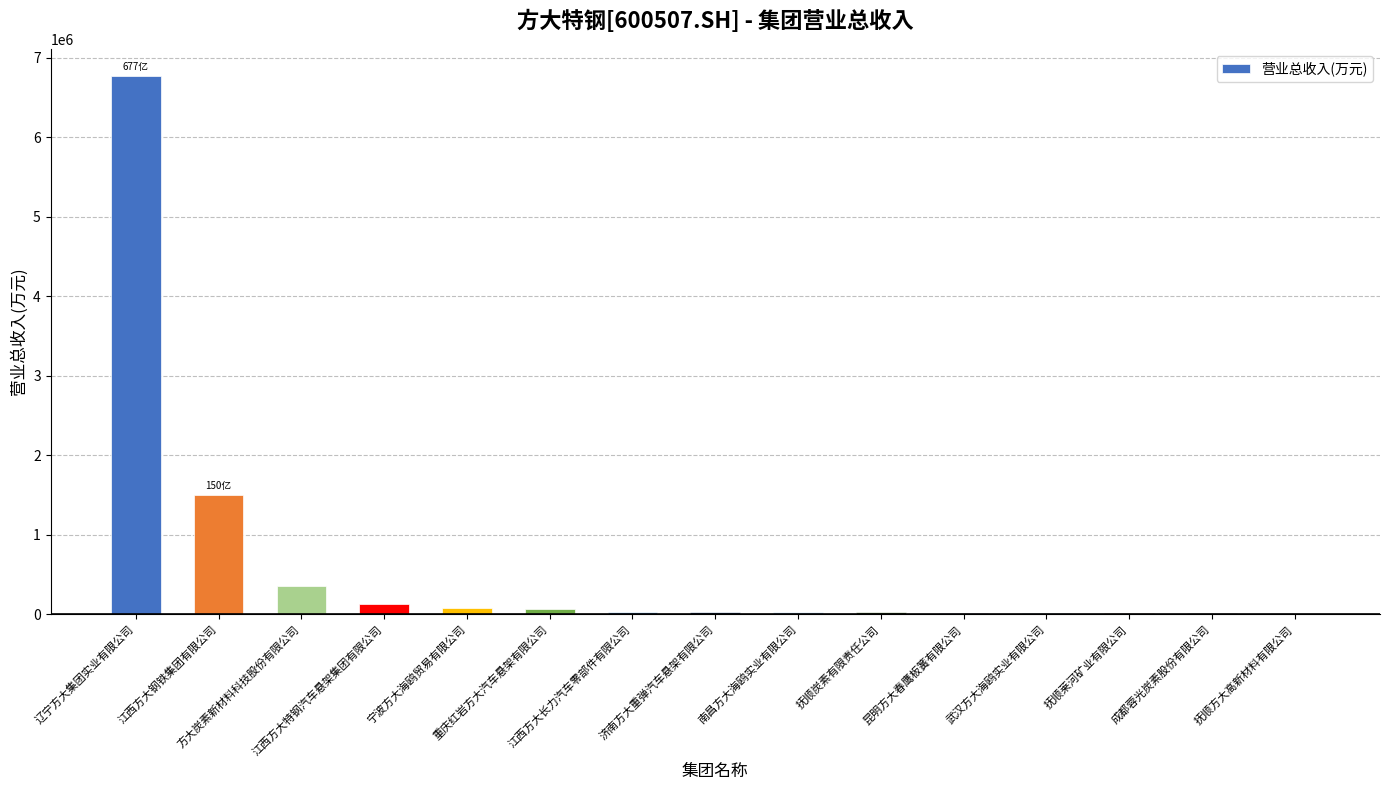

At which category does the chart reach its peak across all series?

辽宁方大集团实业有限公司